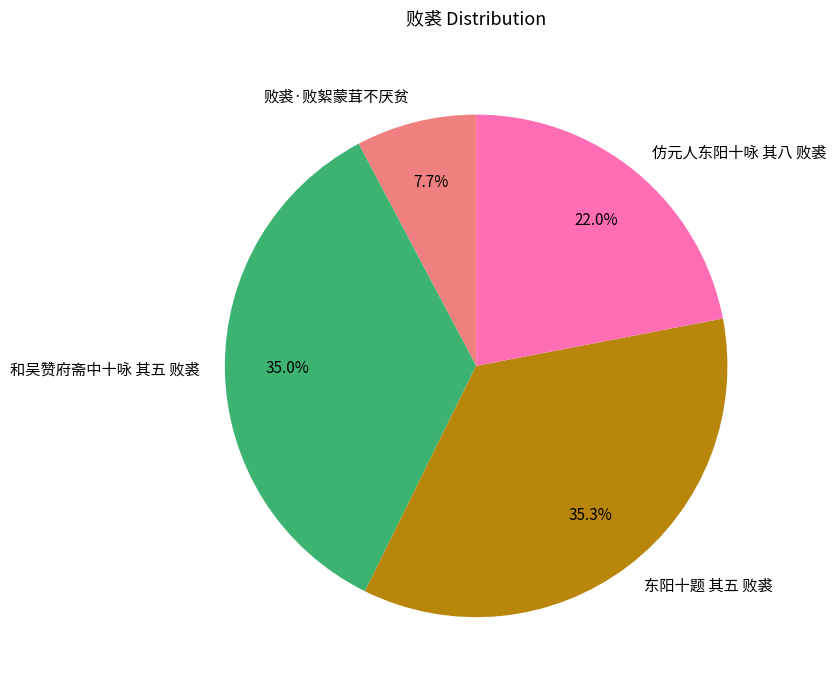

How many segments does this pie chart have?

4